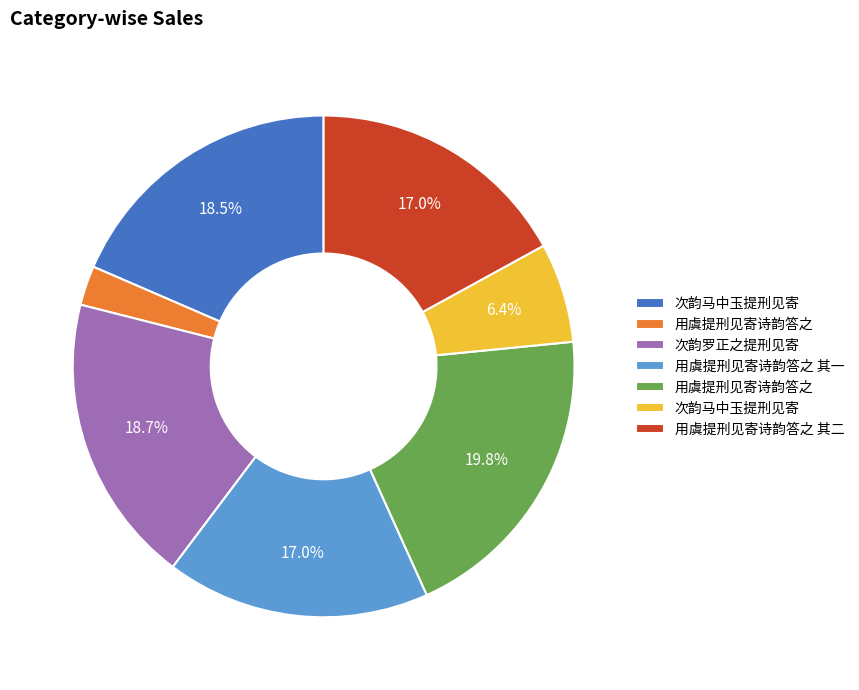

Does any single category account for the majority?

No